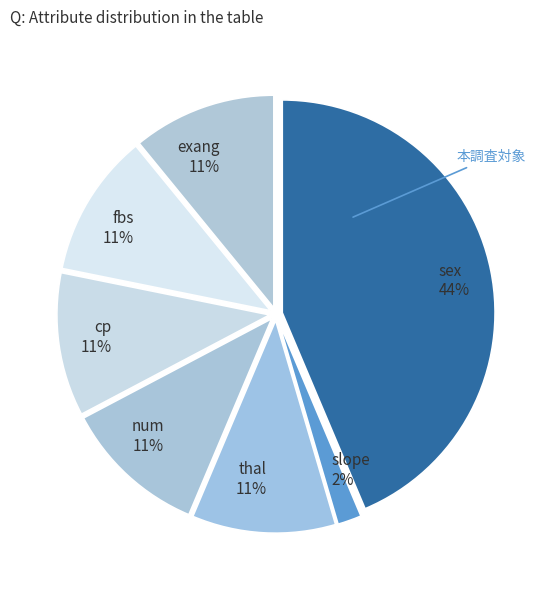

Does fbs account for over 50% of the chart?

No